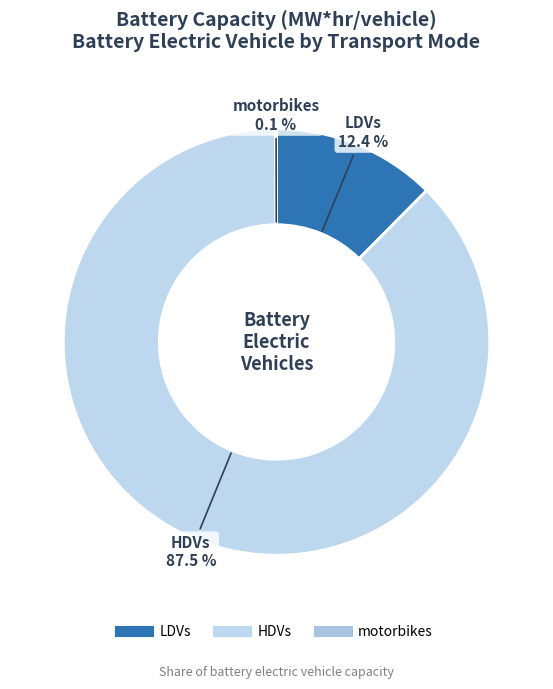

Does any single category account for the majority?

Yes